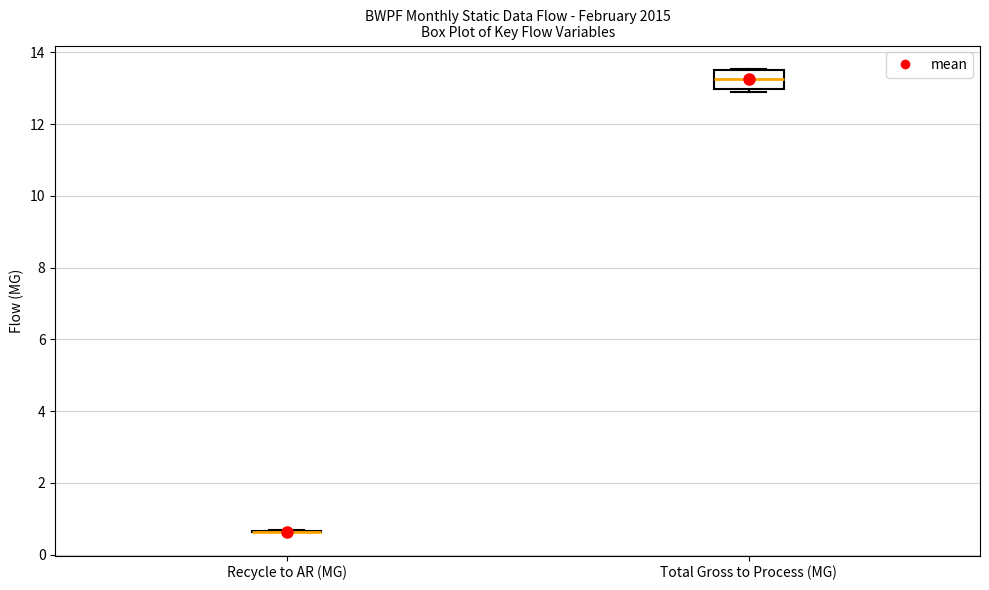

Which box is the tallest, from its lower edge to its upper edge?

Total Gross to Process (MG)